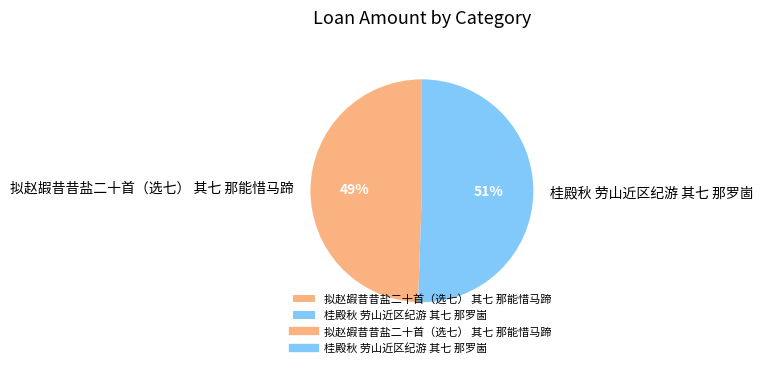

Combined, do 拟赵嘏昔昔盐二十首（选七） 其七 那能惜马蹄 and 桂殿秋 劳山近区纪游 其七 那罗崮 account for over 50%?

Yes